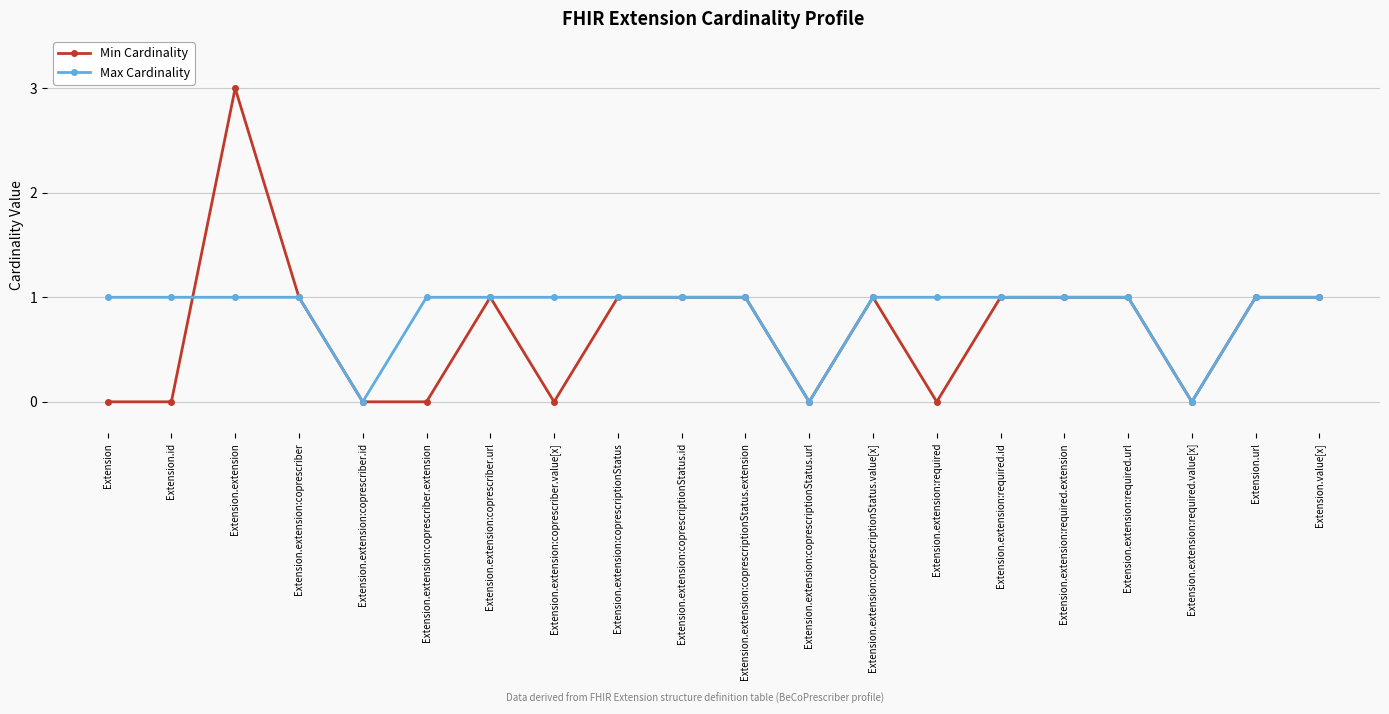

Count the Min Cardinality values in the range 0 to 1.

19